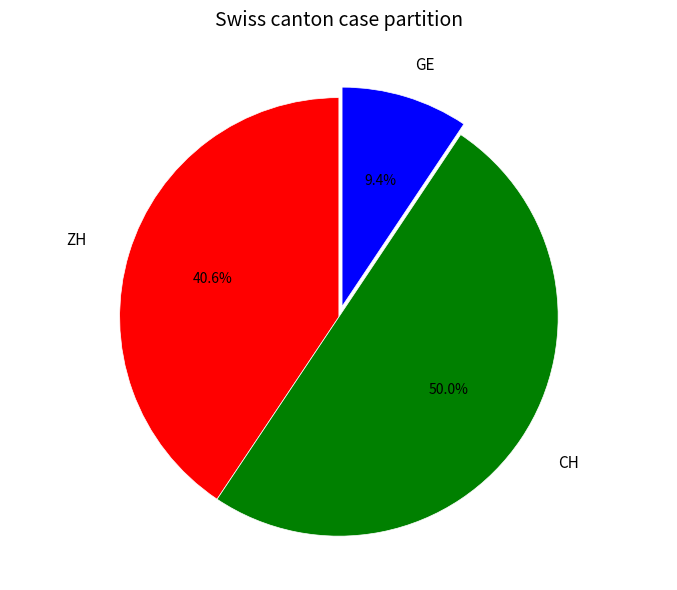

What percentage is NOT represented by GE?

90.6%